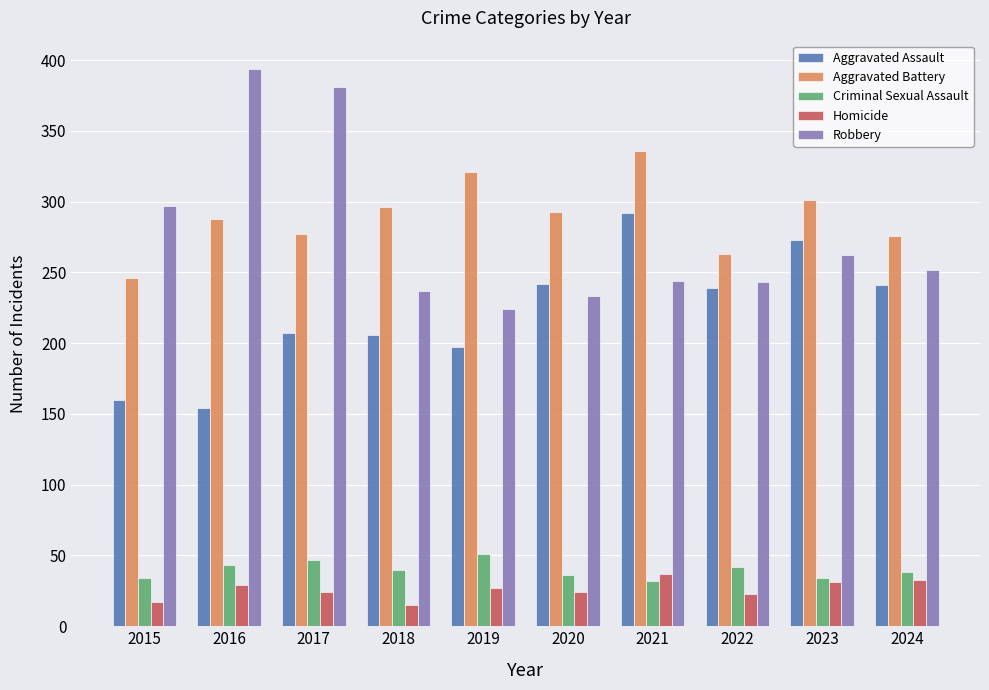

Is it true that Aggravated Assault equals 45 at 2016?

False